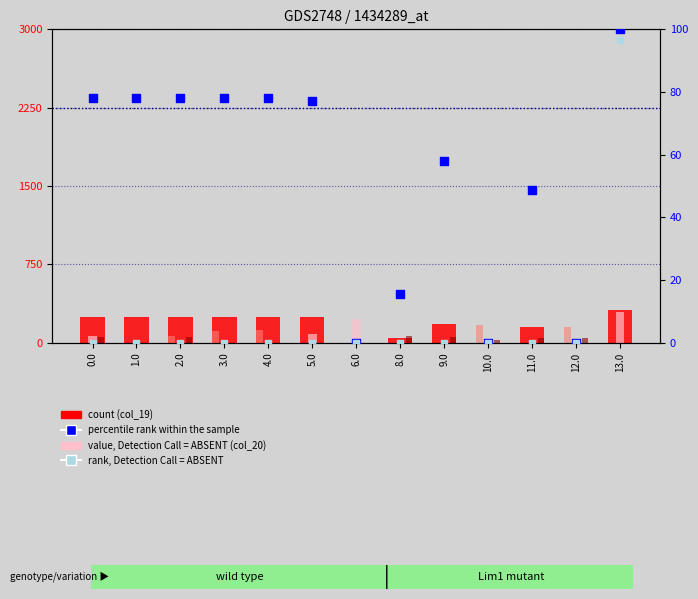

At how many categories does at least one series exceed 289?

1